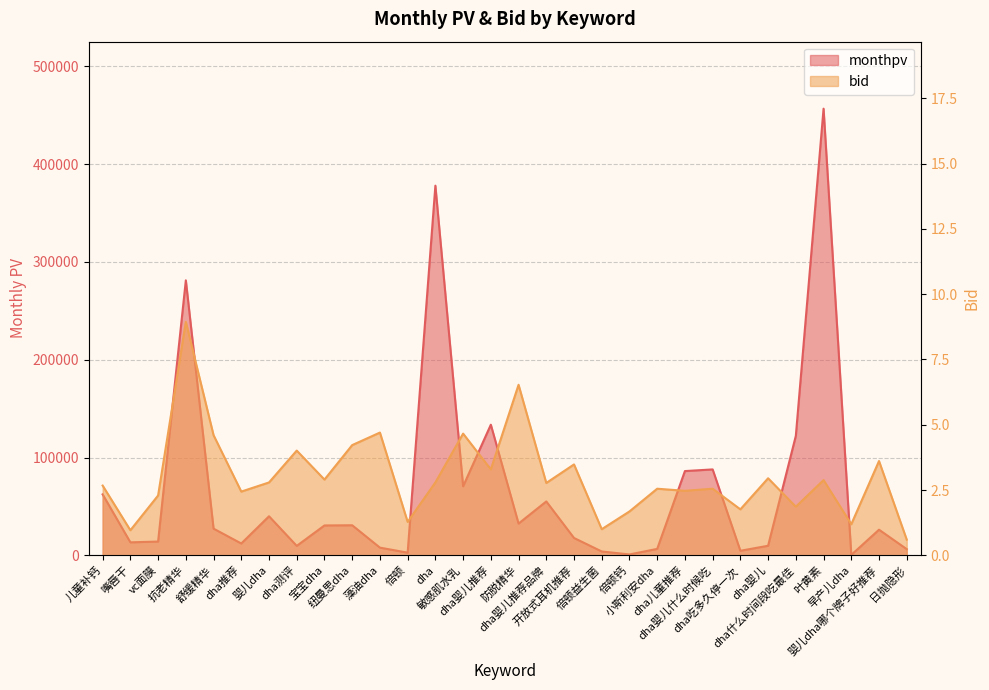

Is the value of bid at 儿童补钙 greater than the value of monthpv at dha测评?

No